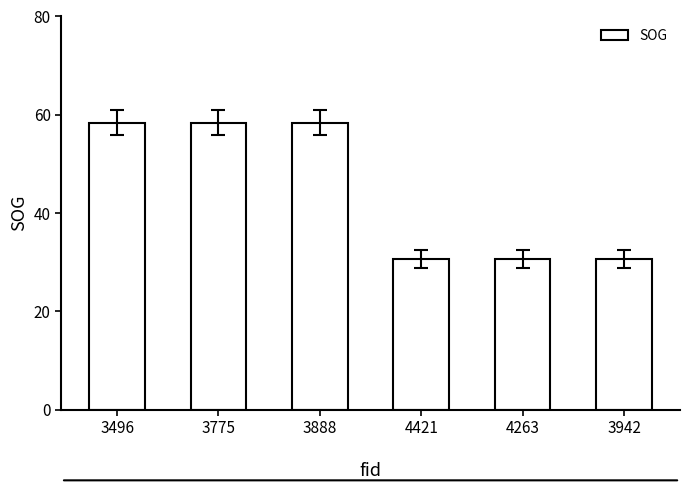

What is the sum of the values at 3496 and 3775?

116.8